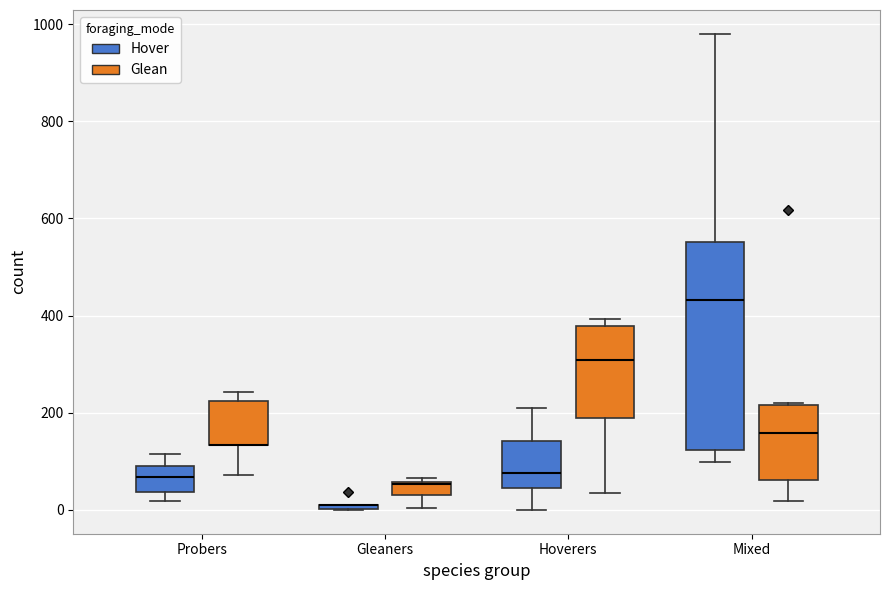

Where does the lower whisker of the box for Hoverers (Glean) end on the y-axis? The values are not printed on the chart, so give them approximately, as read against the axis.

40